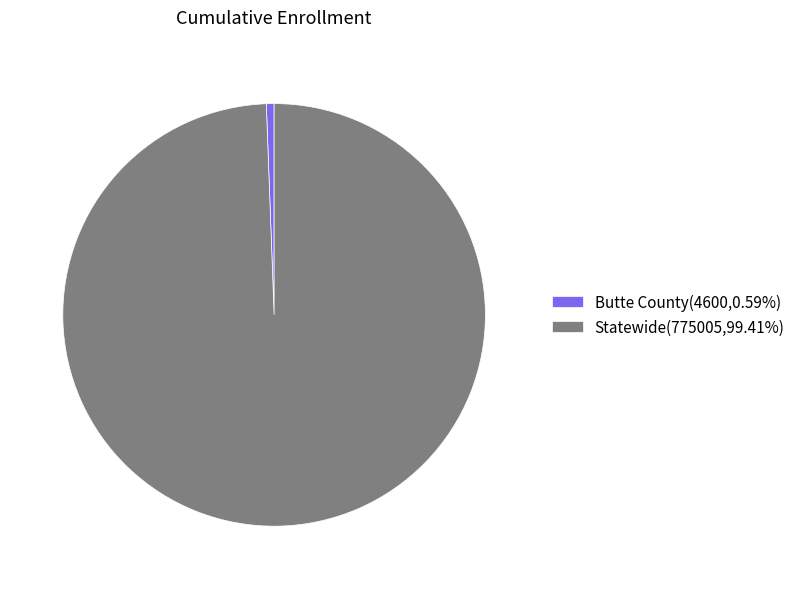

Count the number of slices in the pie.

2